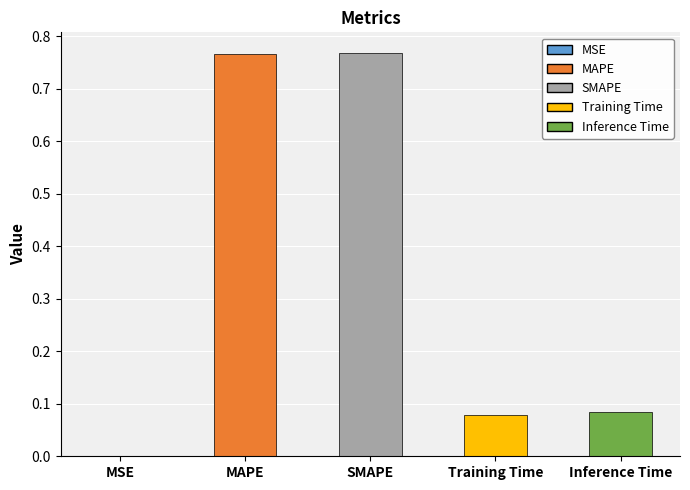

The value at SMAPE is 0.4. True or false?

False